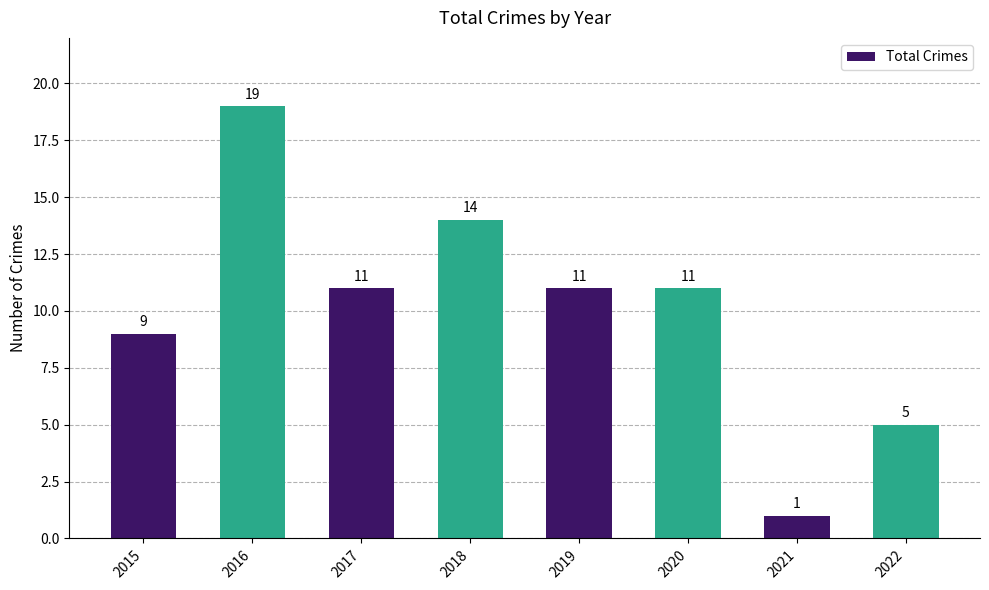

How many data points are less than 11?

3